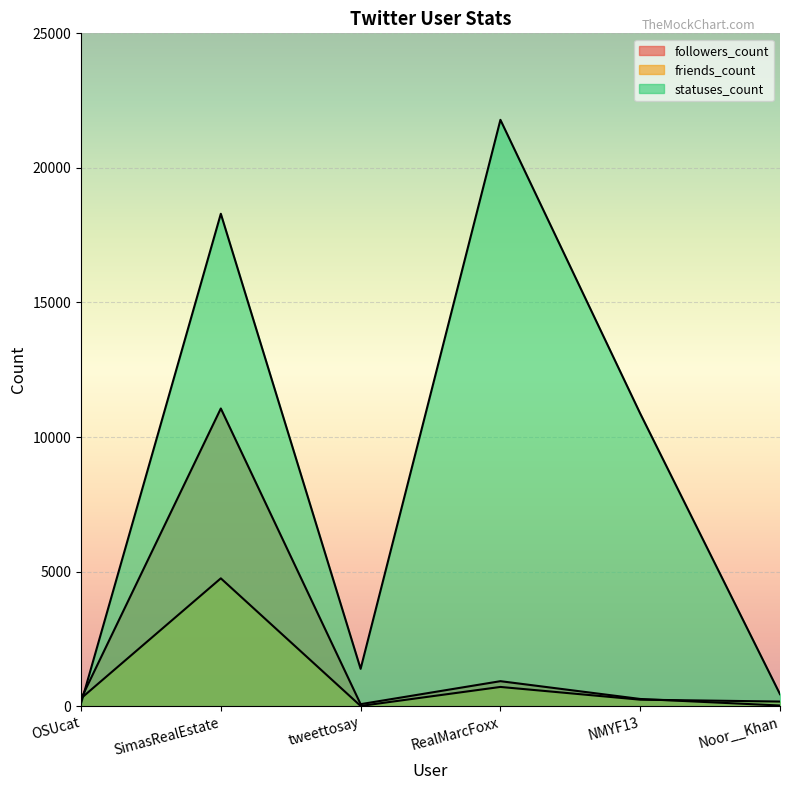

How many data points in followers_count are above 273?

2